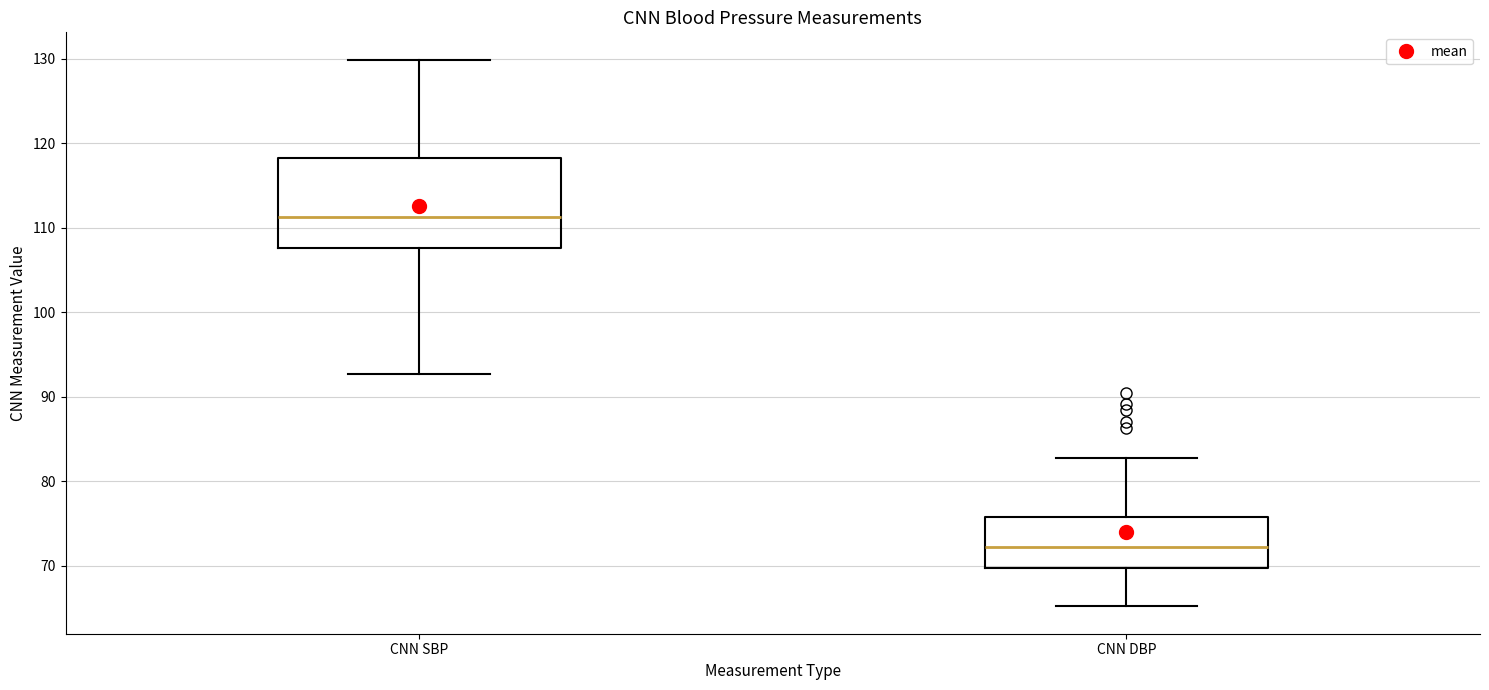

Where is the upper edge of the box for CNN SBP on the y-axis? The values are not printed on the chart, so give them approximately, as read against the axis.

118